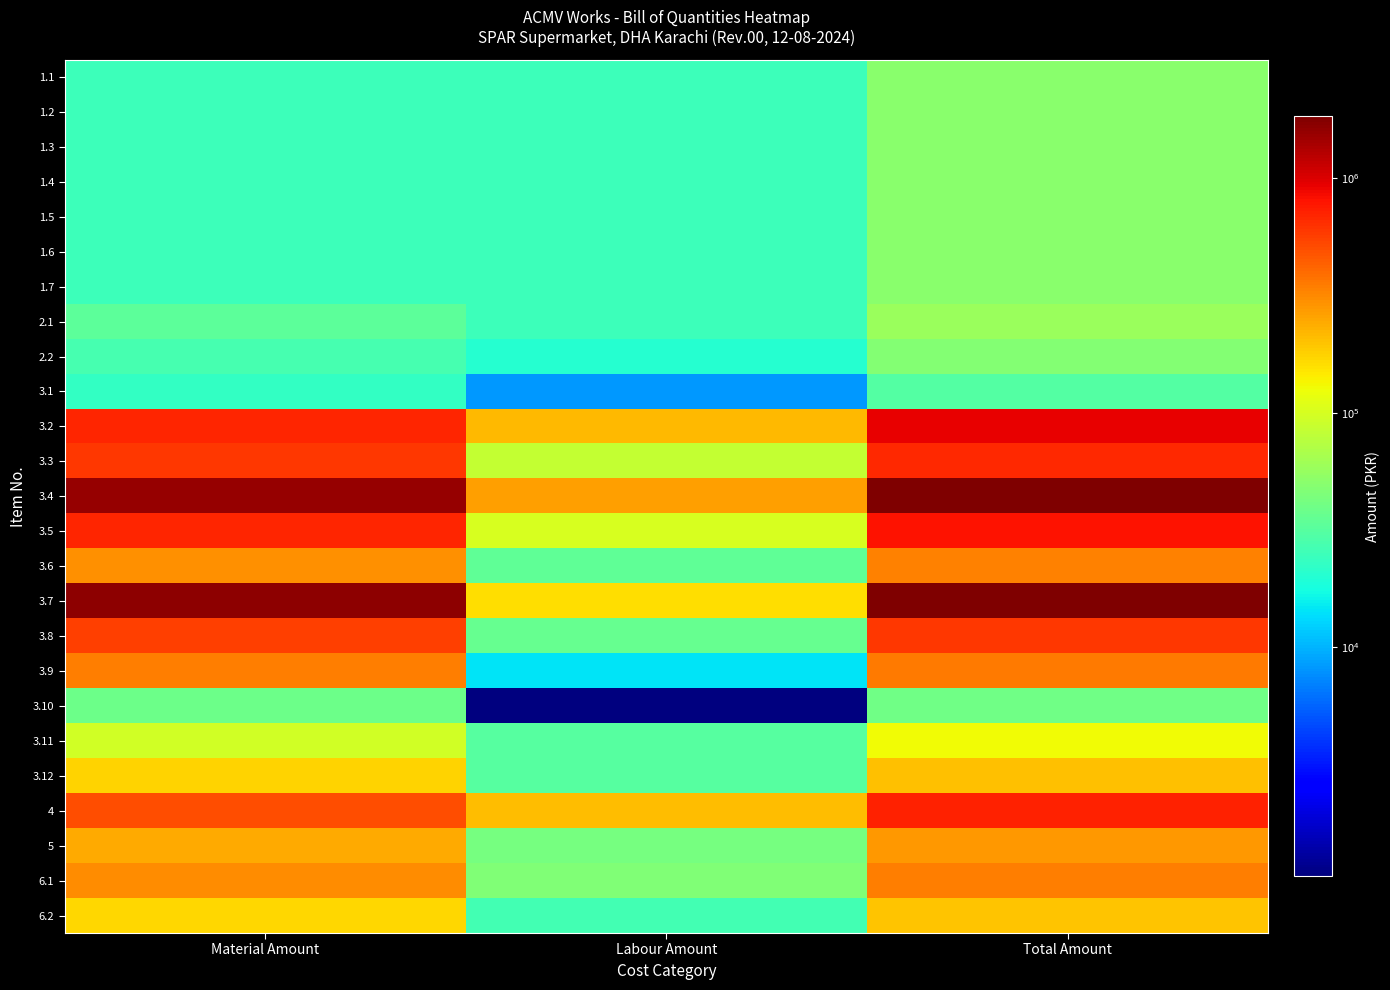

Reading left to right, list all the values displayed in this chart.

1.1: Material Amount=25200	Labour Amount=25200	Total Amount=50400
1.2: Material Amount=25200	Labour Amount=25200	Total Amount=50400
1.3: Material Amount=25200	Labour Amount=25200	Total Amount=50400
1.4: Material Amount=25200	Labour Amount=25200	Total Amount=50400
1.5: Material Amount=25200	Labour Amount=25200	Total Amount=50400
1.6: Material Amount=25200	Labour Amount=25200	Total Amount=50400
1.7: Material Amount=25200	Labour Amount=25200	Total Amount=50400
2.1: Material Amount=33600	Labour Amount=25200	Total Amount=58800
2.2: Material Amount=26880	Labour Amount=20160	Total Amount=47040
3.1: Material Amount=22659	Labour Amount=8190	Total Amount=30849
3.2: Material Amount=697536	Labour Amount=217980	Total Amount=915516
3.3: Material Amount=590940	Labour Amount=84420	Total Amount=675360
3.4: Material Amount=1577520	Labour Amount=262920	Total Amount=1840440
3.5: Material Amount=689627	Labour Amount=101640	Total Amount=791267
3.6: Material Amount=301350	Labour Amount=34440	Total Amount=335790
3.7: Material Amount=1666980	Labour Amount=158760	Total Amount=1825740
3.8: Material Amount=559860	Labour Amount=36120	Total Amount=595980
3.9: Material Amount=342720	Labour Amount=14280	Total Amount=357000
3.10: Material Amount=38850	Labour Amount=1050	Total Amount=39900
3.11: Material Amount=94500	Labour Amount=31500	Total Amount=126000
3.12: Material Amount=173250	Labour Amount=31500	Total Amount=204750
4: Material Amount=504000	Labour Amount=210000	Total Amount=714000
5: Material Amount=241500	Labour Amount=42000	Total Amount=283500
6.1: Material Amount=302400	Labour Amount=45360	Total Amount=347760
6.2: Material Amount=170100	Labour Amount=26460	Total Amount=196560